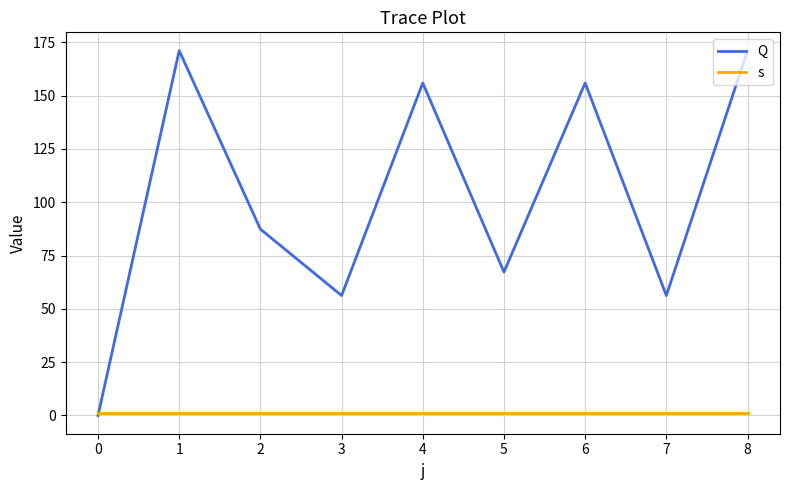

Is it true that Q equals 13.6 at 7?

False